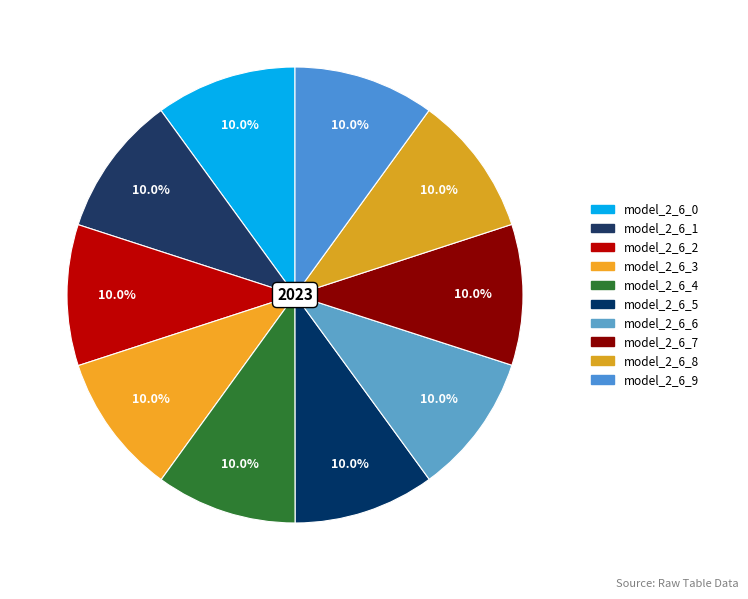

Between model_2_6_0 and model_2_6_7, which is larger?

model_2_6_0